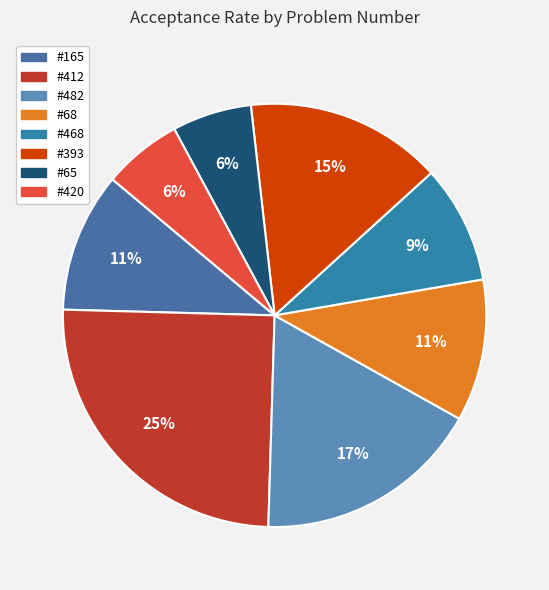

How many segments does this pie chart have?

8